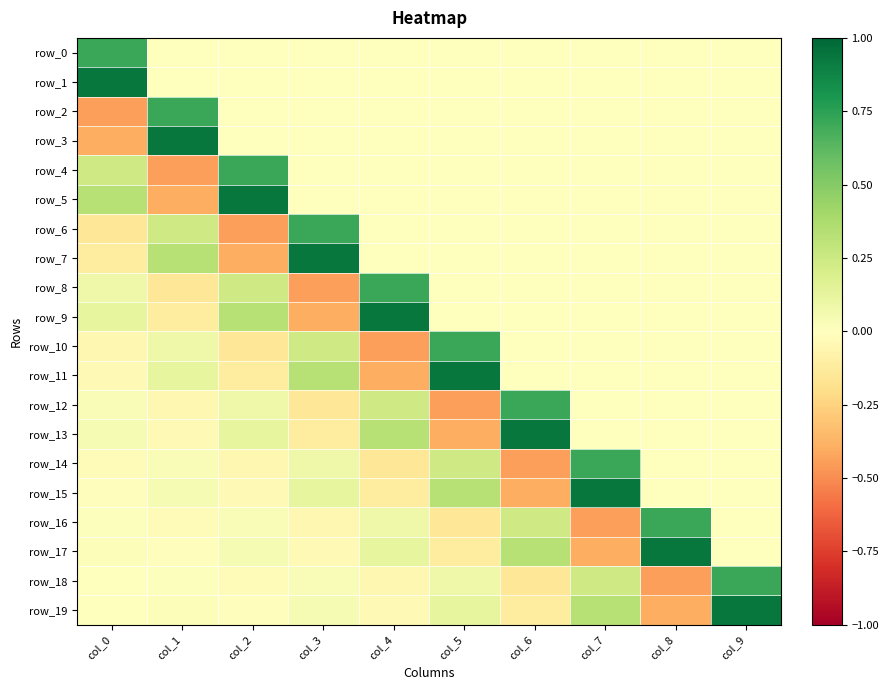

The value of row_2 at col_6 is -0.6. True or false?

False